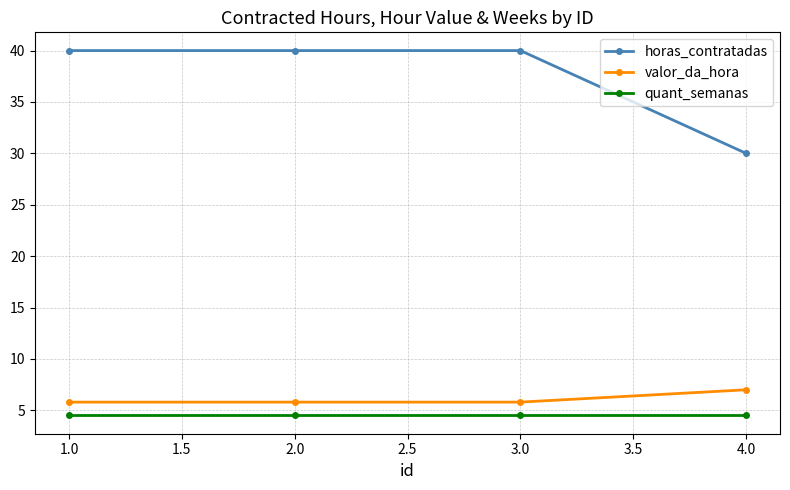

List the series in order of their peak value, lowest first.

quant_semanas, valor_da_hora, horas_contratadas